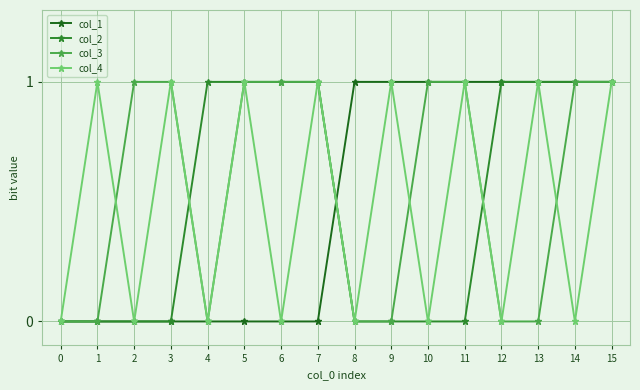

What is the sum of the col_4 values at 14 and 1?

1